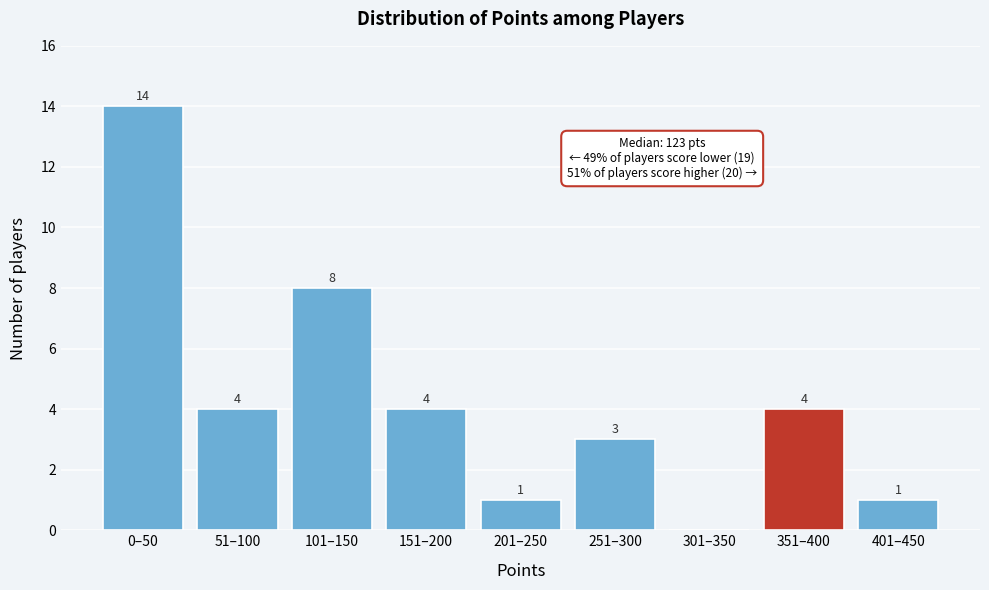

Reading left to right, transcribe all the data shown in this chart.

0–50=14	51–100=4	101–150=8	151–200=4	201–250=1	251–300=3	301–350=0	351–400=4	401–450=1